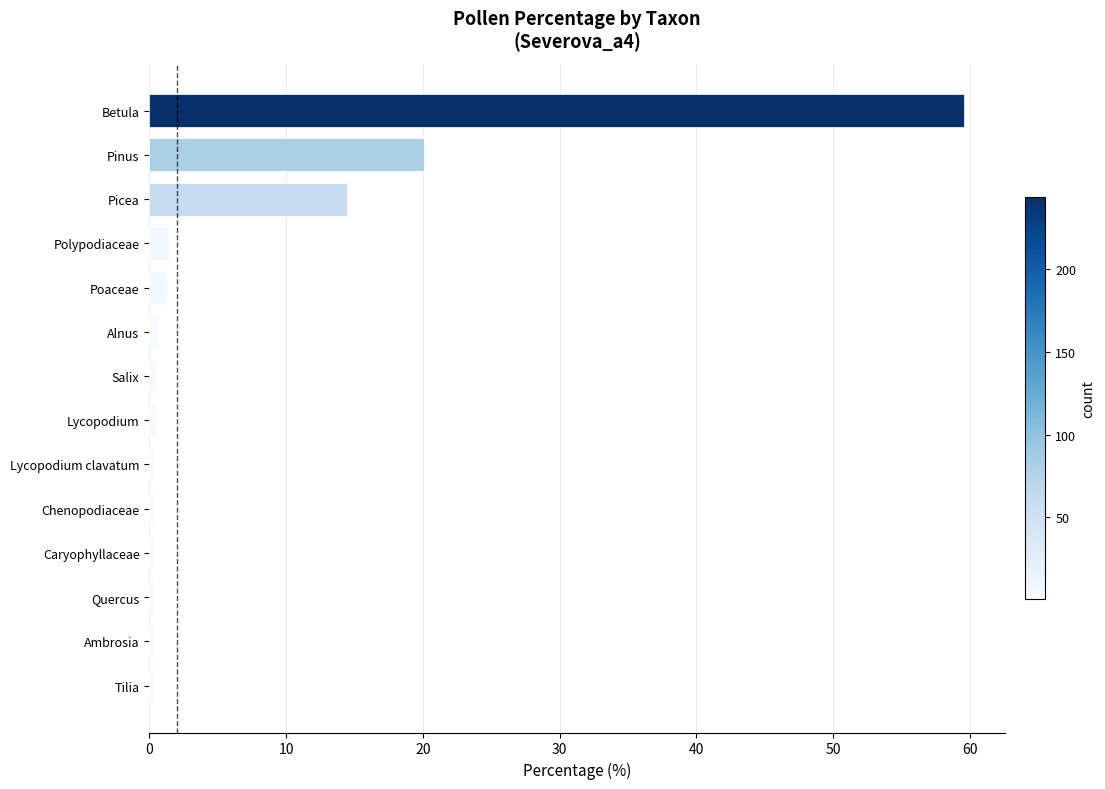

Which has a higher value, Pinus or Polypodiaceae?

Pinus